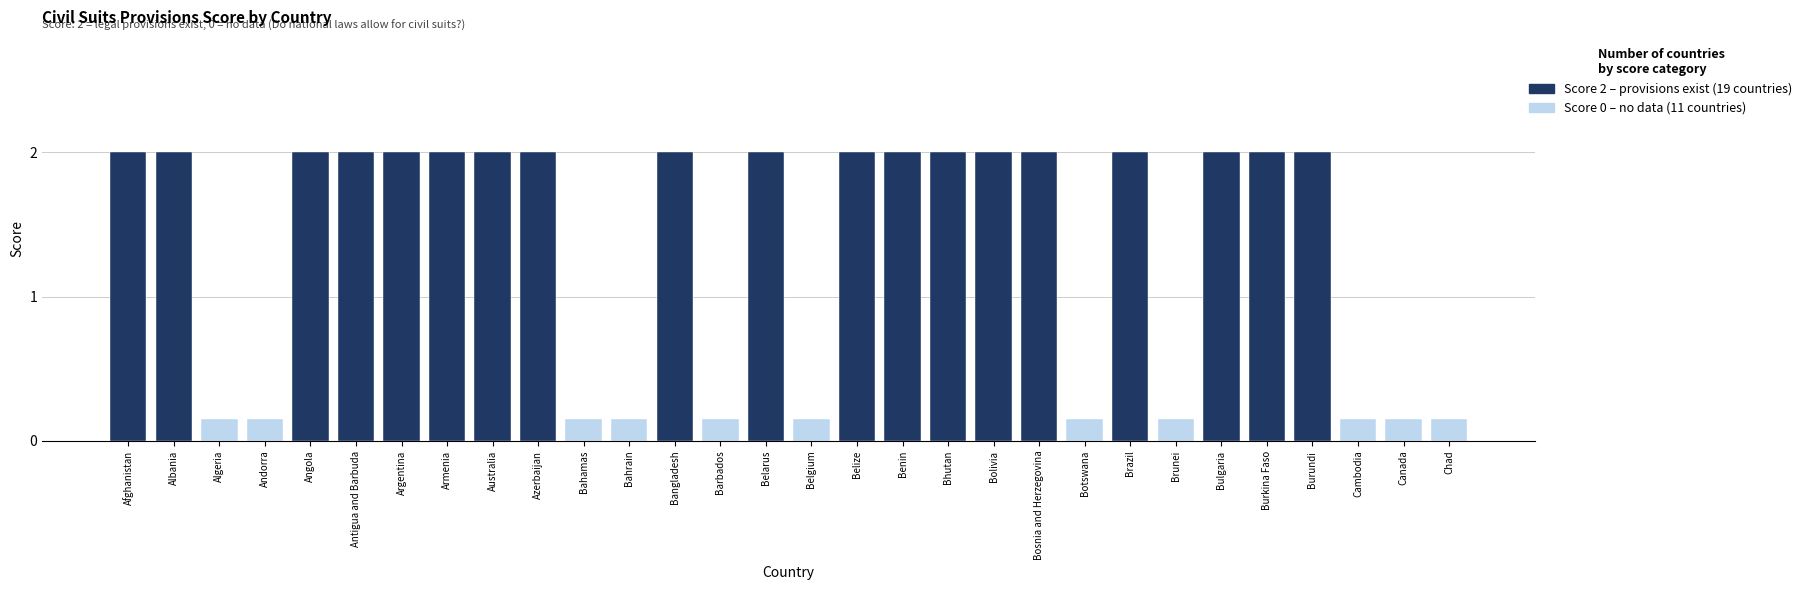

At how many categories does at least one series exceed 1?

19